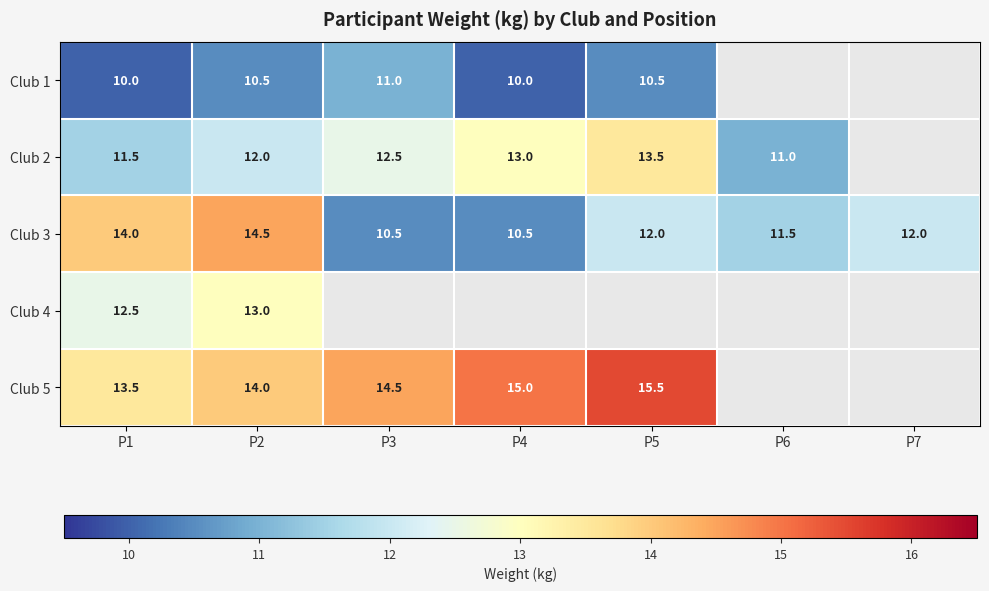

Between P3 and P4, which is larger?

P3